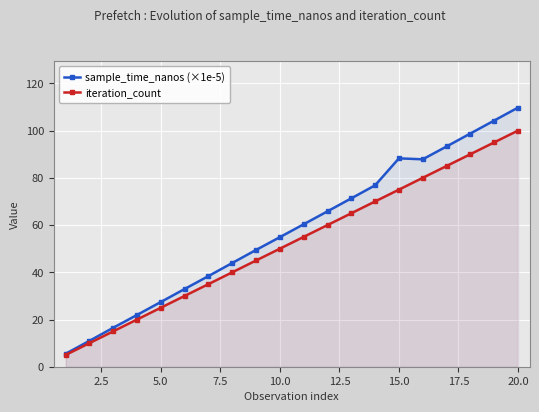

Which series has the largest total across all categories?

sample_time_nanos (×1e-5)